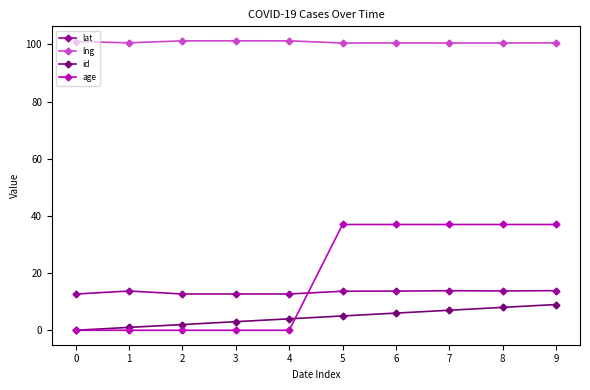

Rank the series by their maximum value, from lowest to highest.

id, lat, age, lng